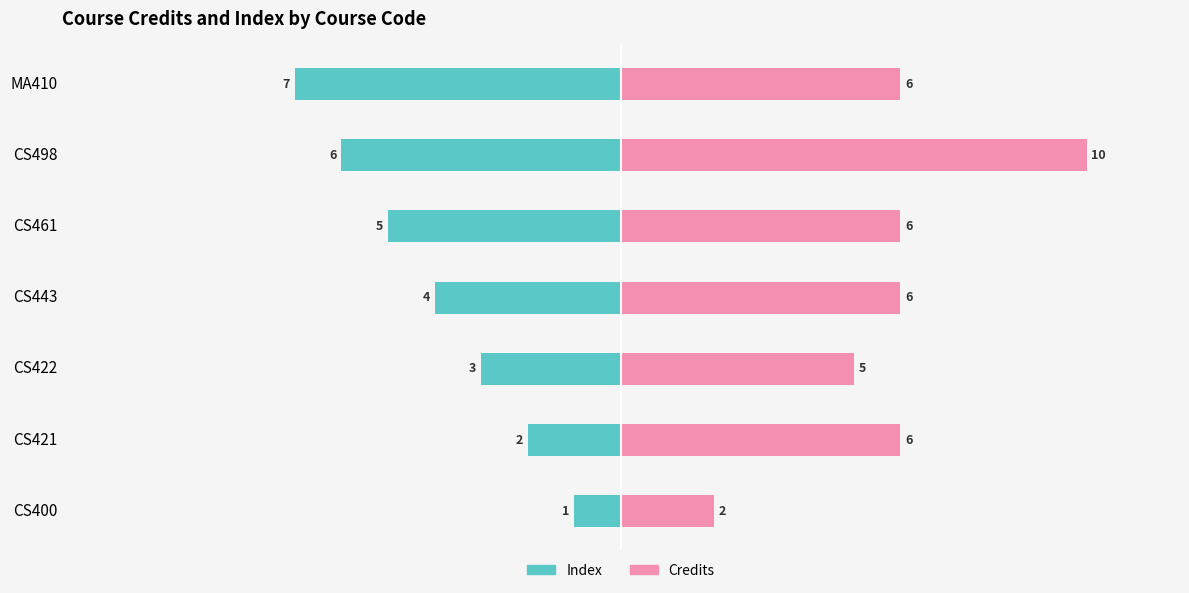

Reading left to right, transcribe all the data shown in this chart.

Index: -1	-2	-3	-4	-5	-6	-7
Credits: 2	6	5	6	6	10	6